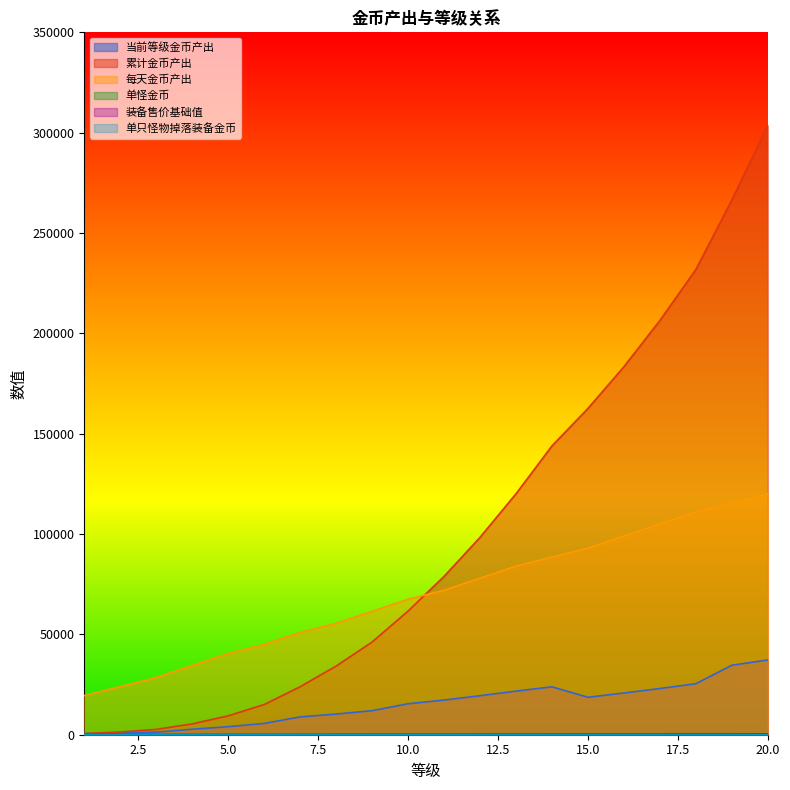

True or false: 单怪金币 and 单只怪物掉落装备金币 cross at least once.

False